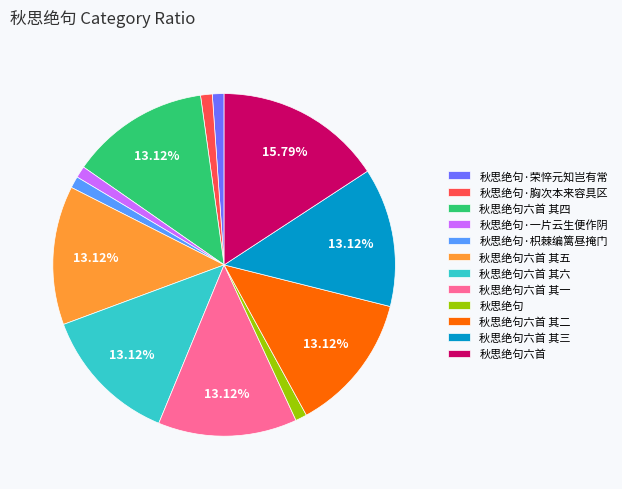

Which slice is the largest?

秋思绝句六首